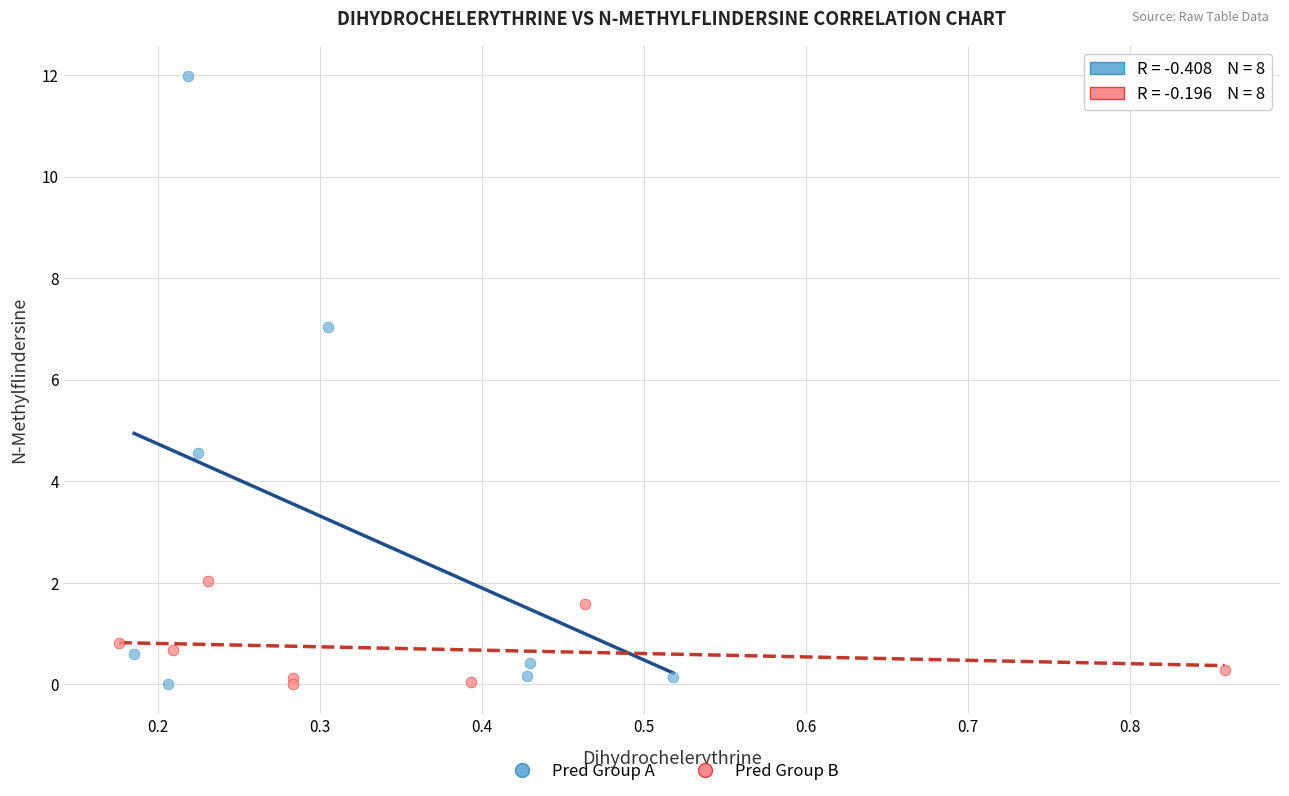

What are all the series names shown in the legend?

Pred Group A, Pred Group B